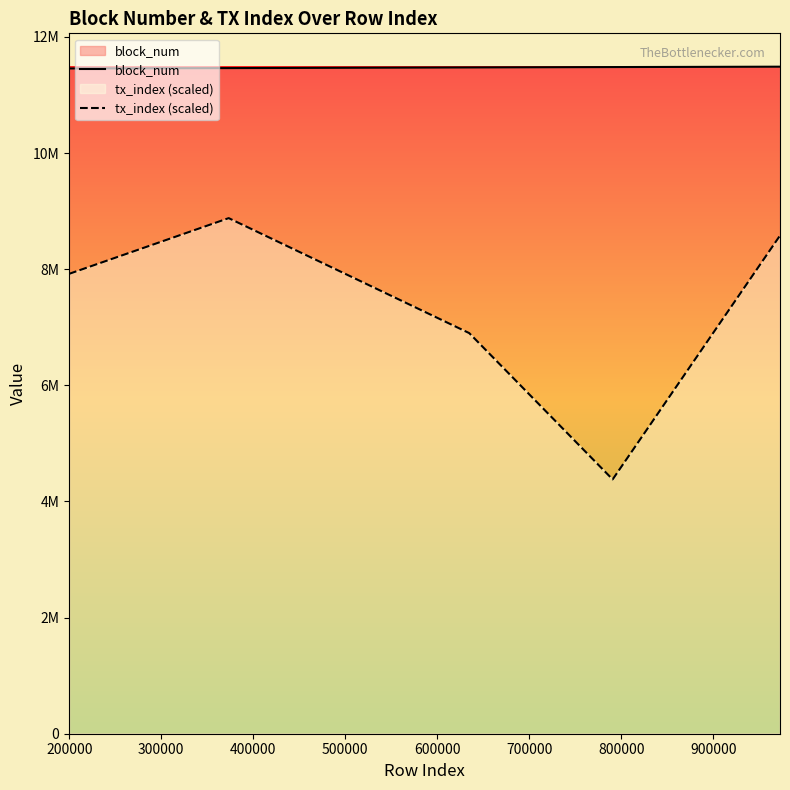

How many values in the block_num series exceed 11475165?

2